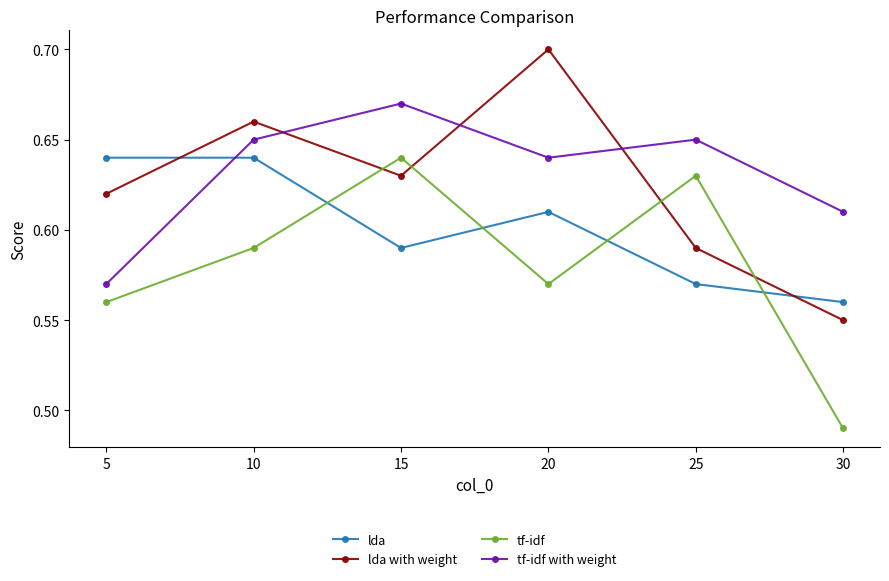

At how many categories does at least one series exceed 0?

6